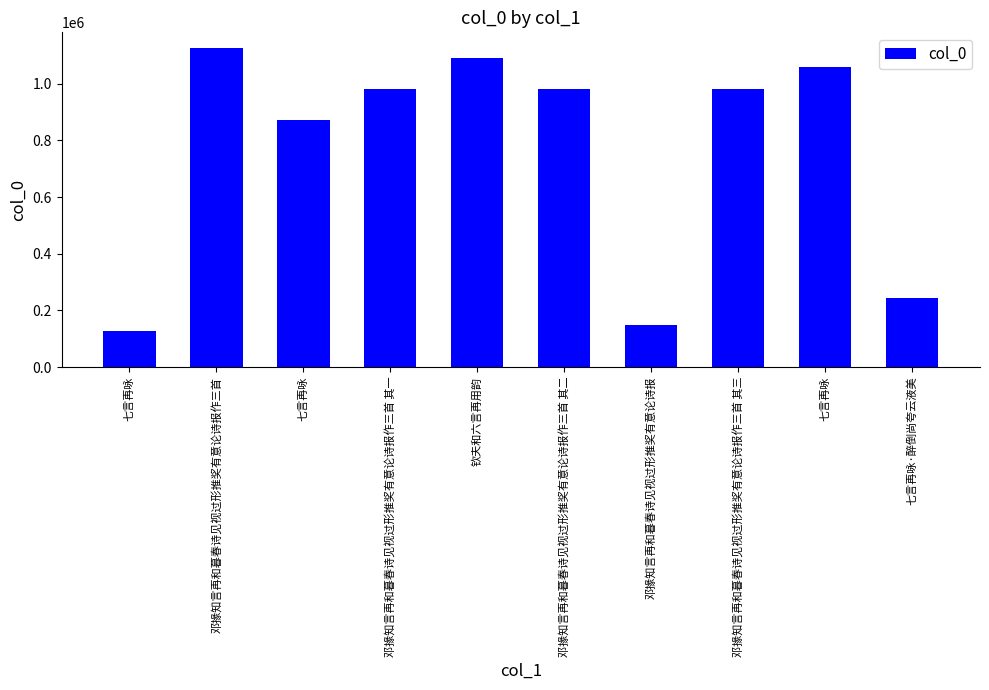

At which label does the data first exceed 980158?

邓掾知言再和暮春诗见视过形推奖有意论诗报作三首